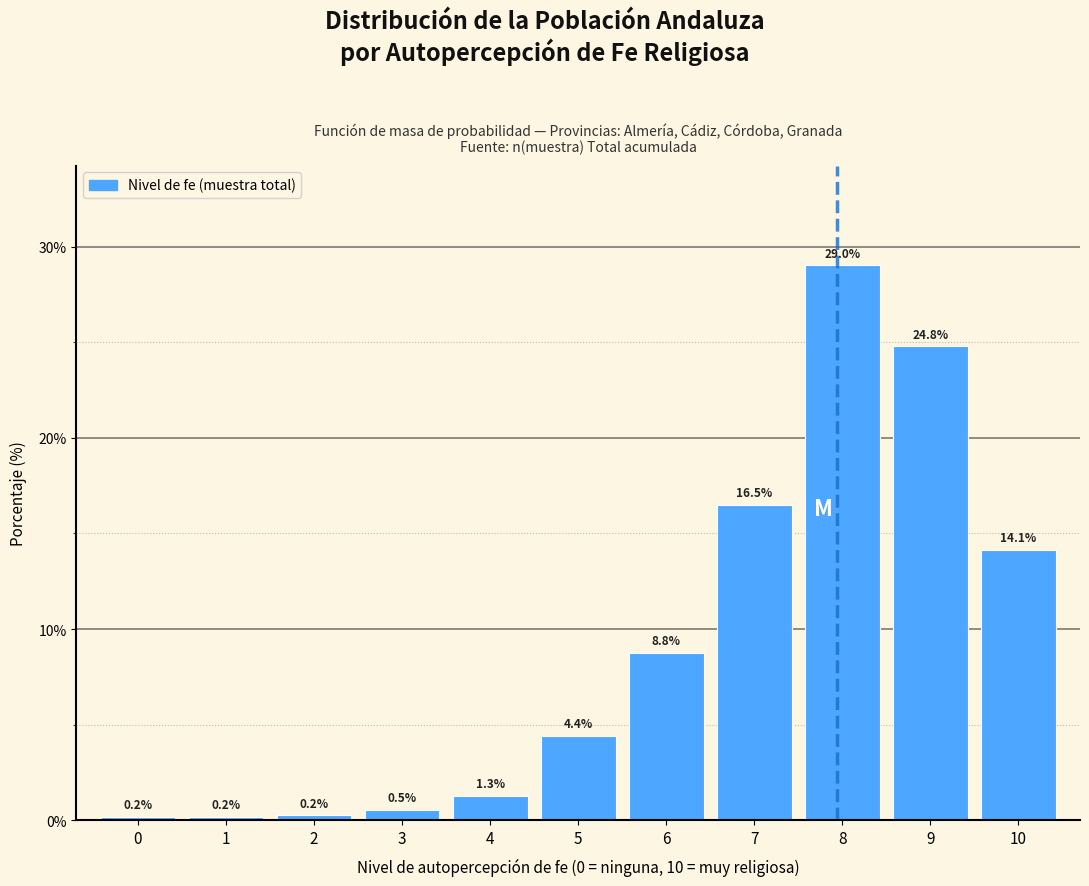

Reading left to right, list all the values displayed in this chart.

0=0.2	1=0.2	2=0.2	3=0.5	4=1.3	5=4.4	6=8.8	7=16.5	8=29.0	9=24.8	10=14.1